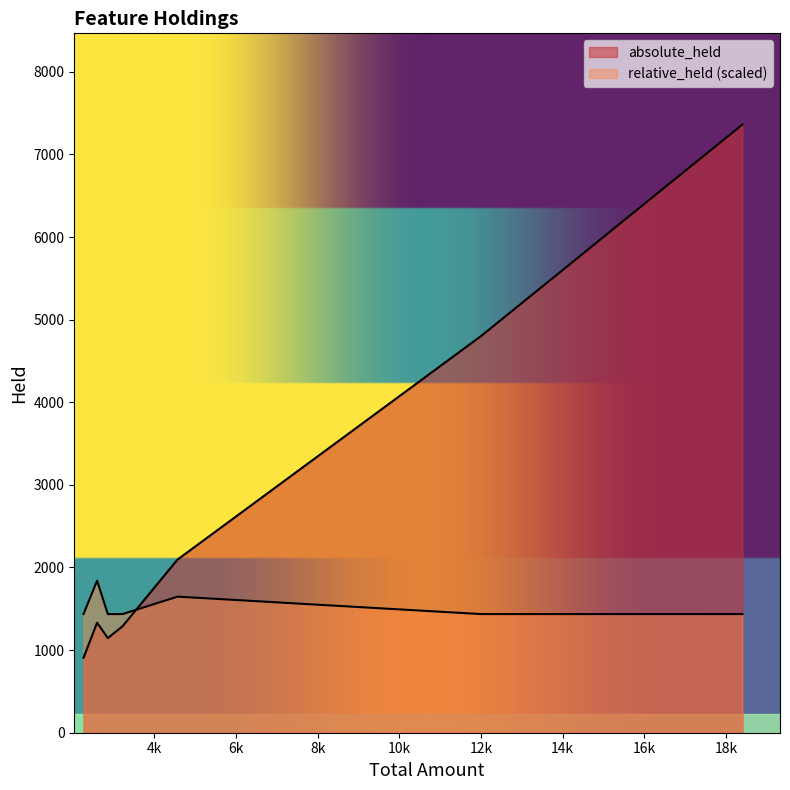

What is the minimum value for absolute_held?

907.0